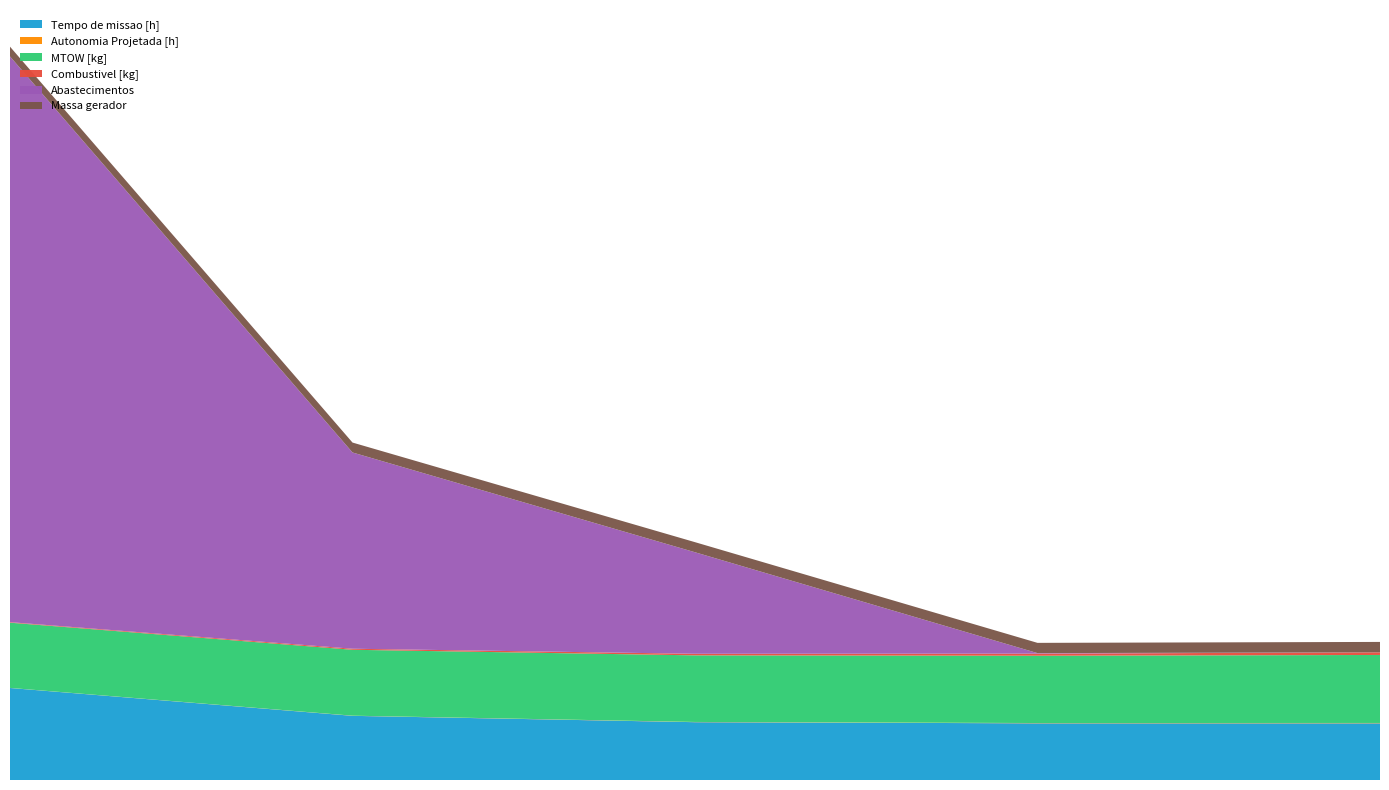

Reading left to right, extract all data points from this chart.

Tempo de missao [h]: 175.8	122.6	110.5	108.3	108.3
Autonomia Projetada [h]: 0.1	0.3	0.4	0.6	0.7
MTOW [kg]: 124.6	126.0	127.3	128.6	129.9
Combustivel [kg]: 1.0	2.0	3.0	4.0	5.0
Abastecimentos: 1081.0	375.0	194.0	1.0	0.0
Massa gerador: 18.6	18.9	19.3	19.6	19.9